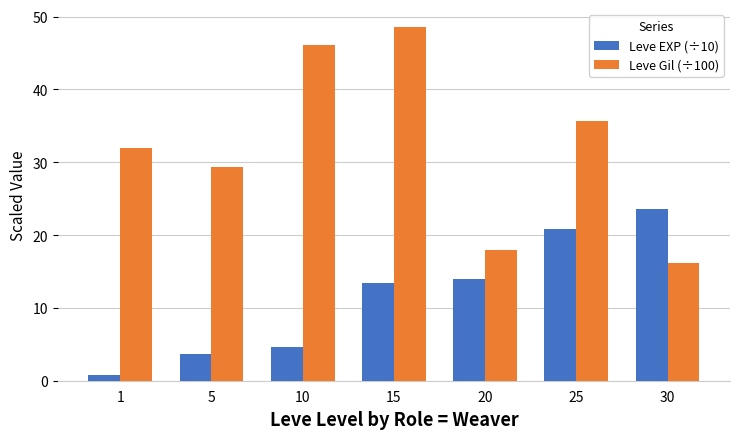

Is the value of Leve EXP (÷10) at 25 greater than the value of Leve Gil (÷100) at 30?

Yes